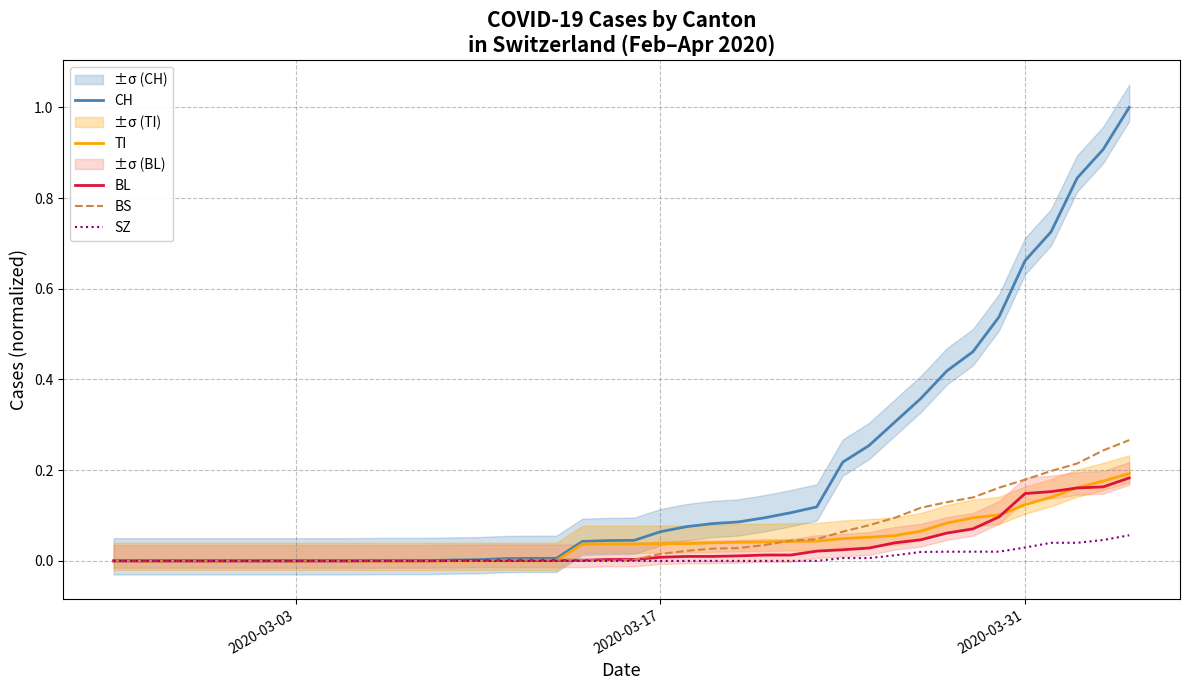

True or false: CH and BS cross at least once.

False